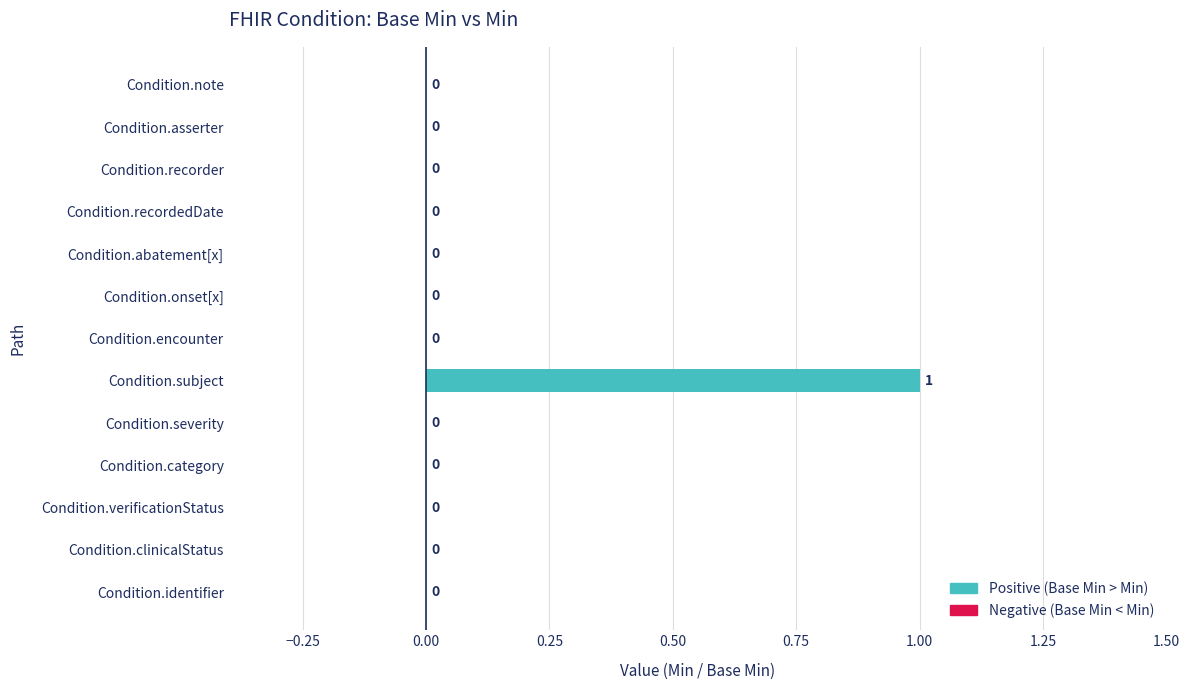

Reading bottom to top, what are all the values shown in this chart?

Condition.identifier=0	Condition.clinicalStatus=0	Condition.verificationStatus=0	Condition.category=0	Condition.severity=0	Condition.subject=1	Condition.encounter=0	Condition.onset[x]=0	Condition.abatement[x]=0	Condition.recordedDate=0	Condition.recorder=0	Condition.asserter=0	Condition.note=0